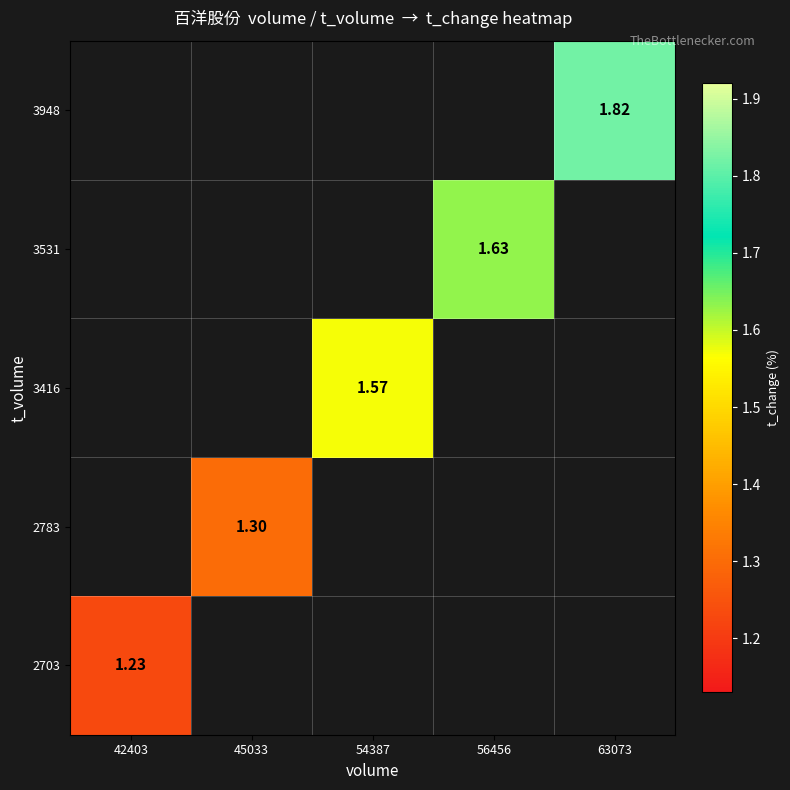

Is the value of 3948 at 63073 greater than the value of 3531 at 56456?

Yes